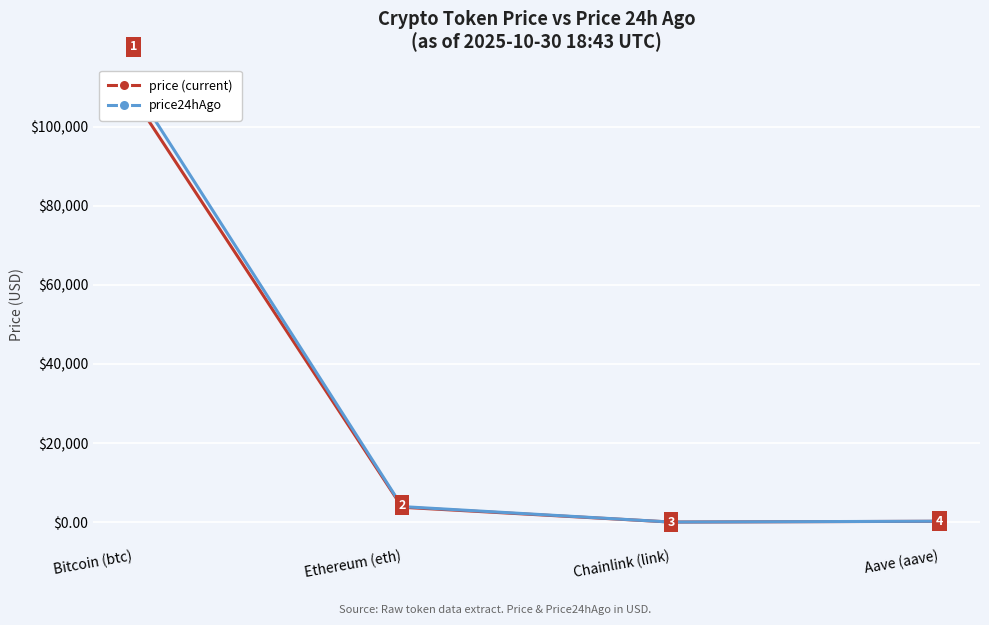

True or false: price24hAgo and price cross at least once.

False